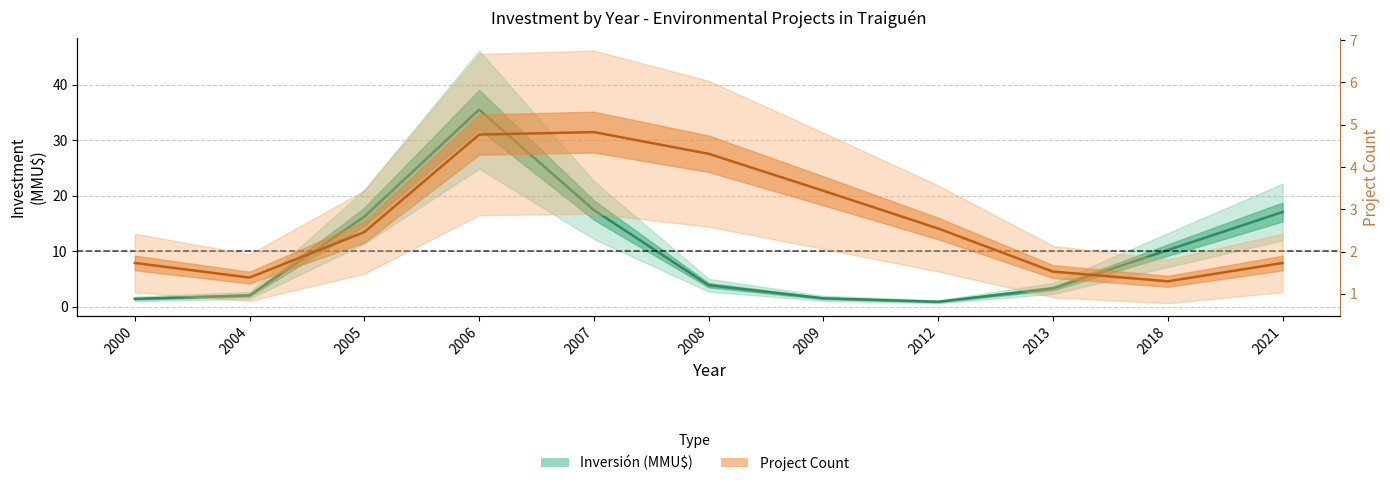

Between 2000 and 2005, which is larger?

2005